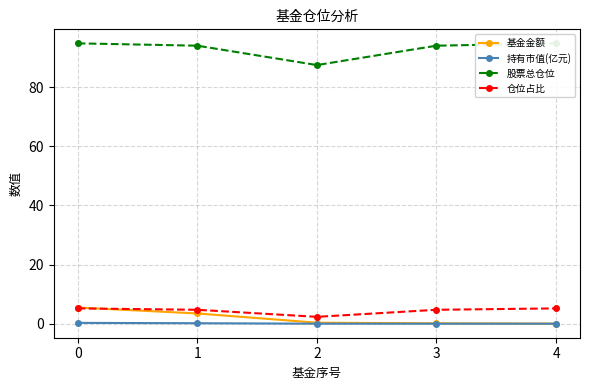

What is the value of the 股票总仓位 point at the 4th from the left?

94.0